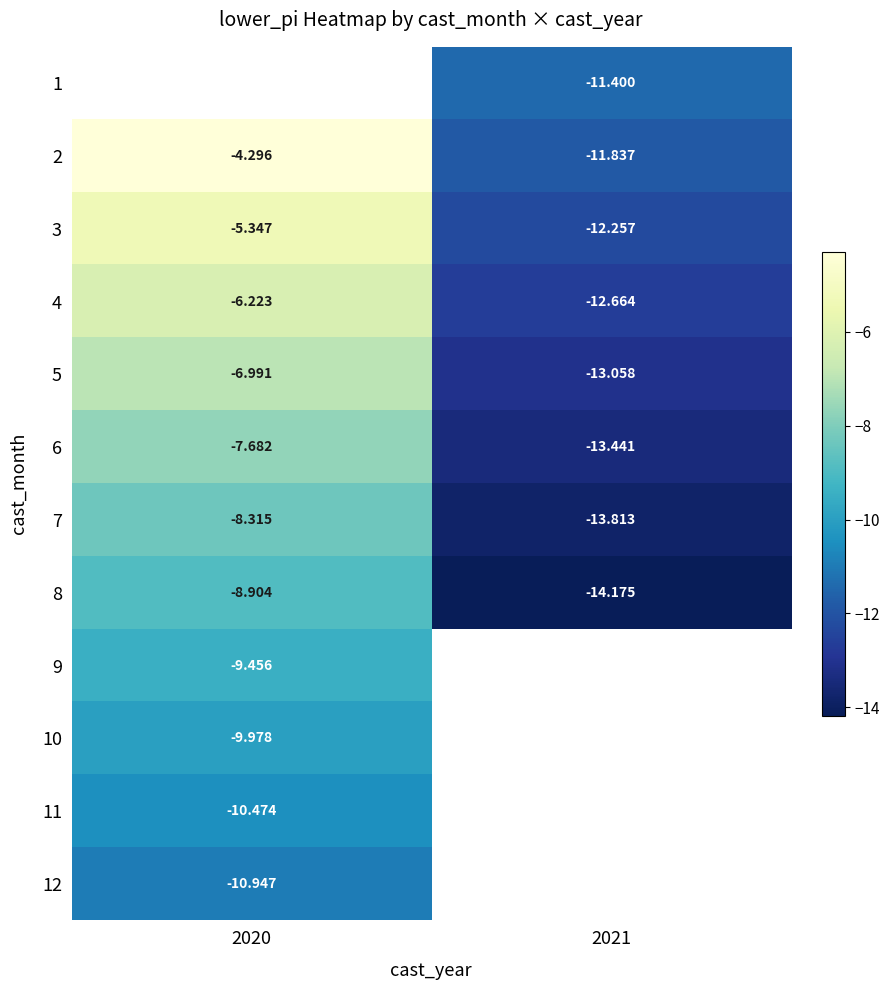

Between 2021 and 2020, which is larger?

2020